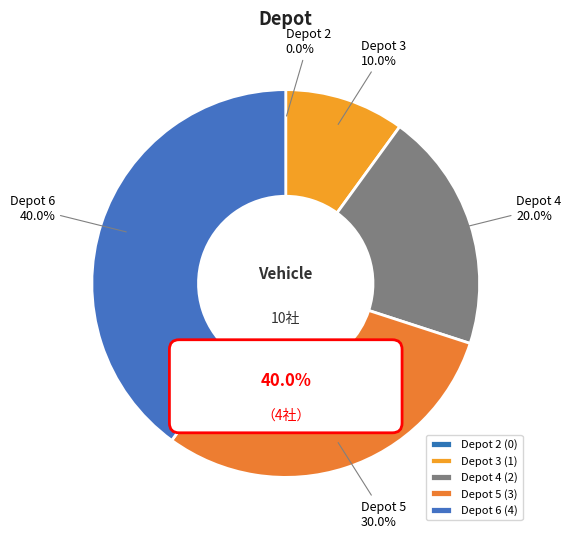

To the nearest percent, what is the combined percentage of 5 and 4?

50%